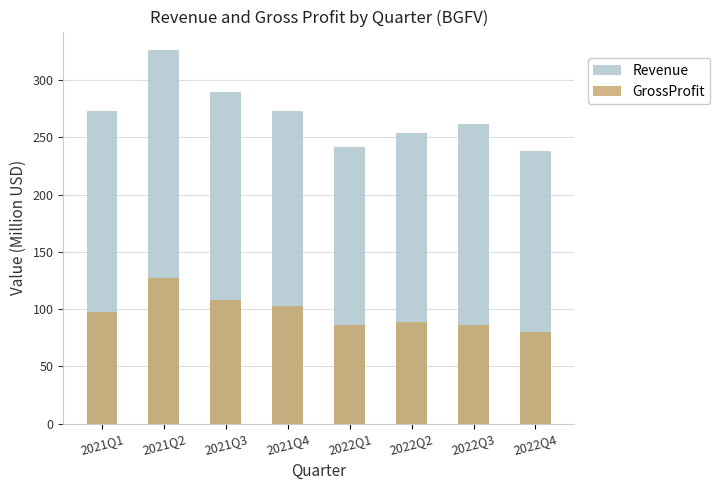

At which label does Revenue reach its minimum?

2022Q4